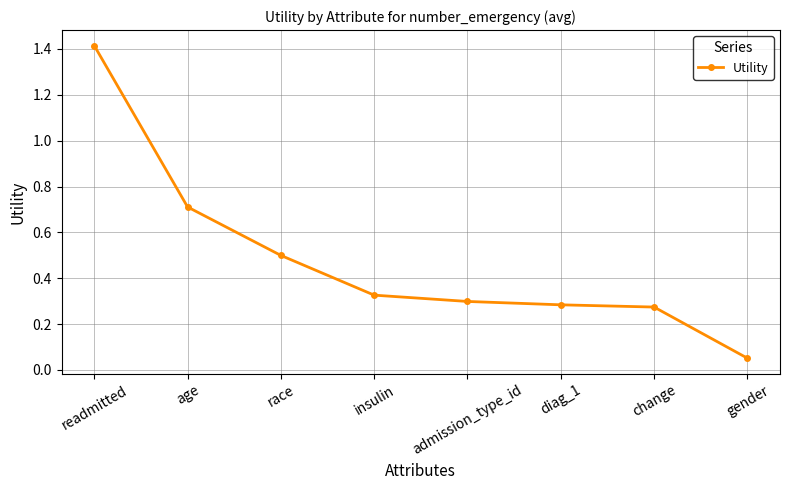

At which label is the value closest to 0?

gender